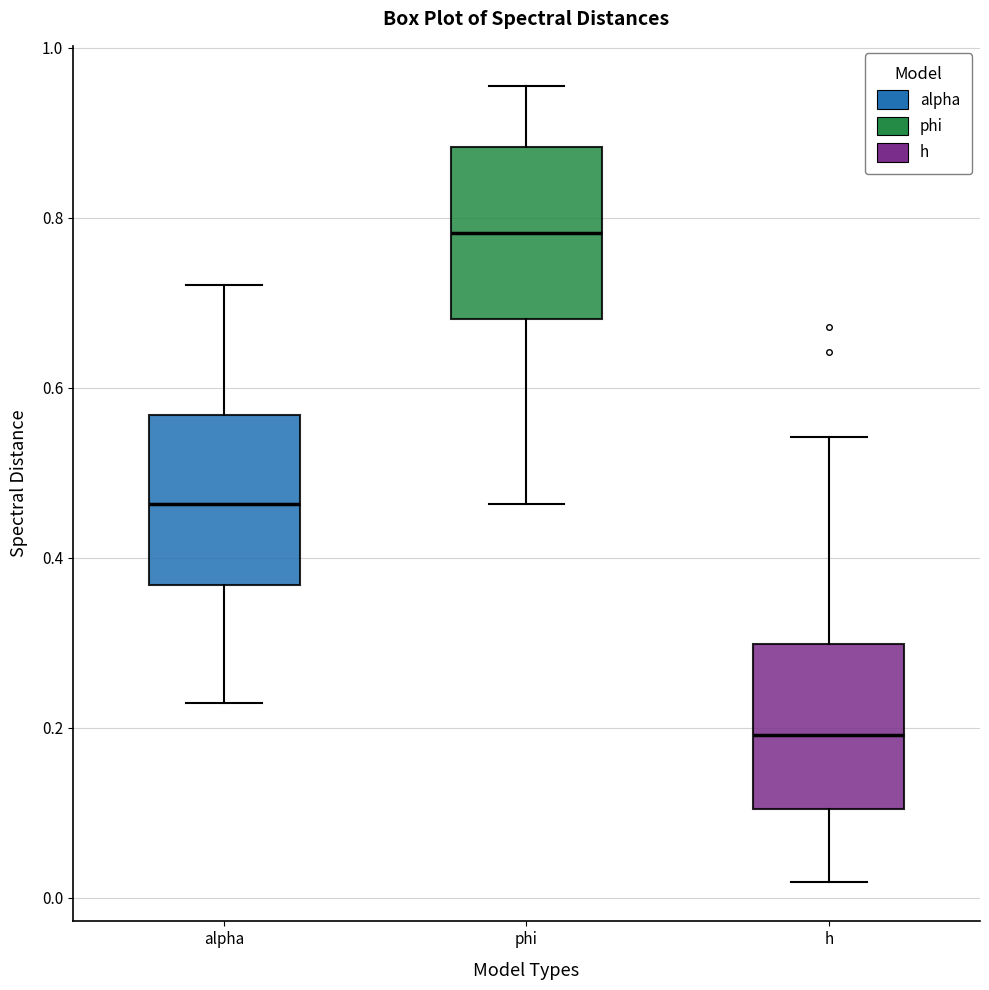

Which box's median line is the lowest?

h